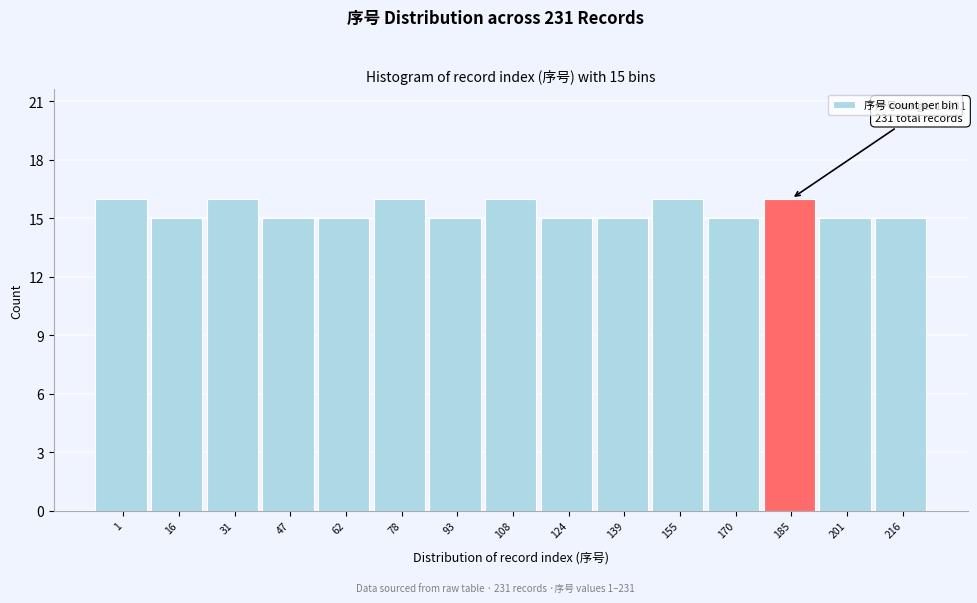

Reading right to left, list all the values displayed in this chart.

15	15	16	15	16	15	15	16	15	16	15	15	16	15	16